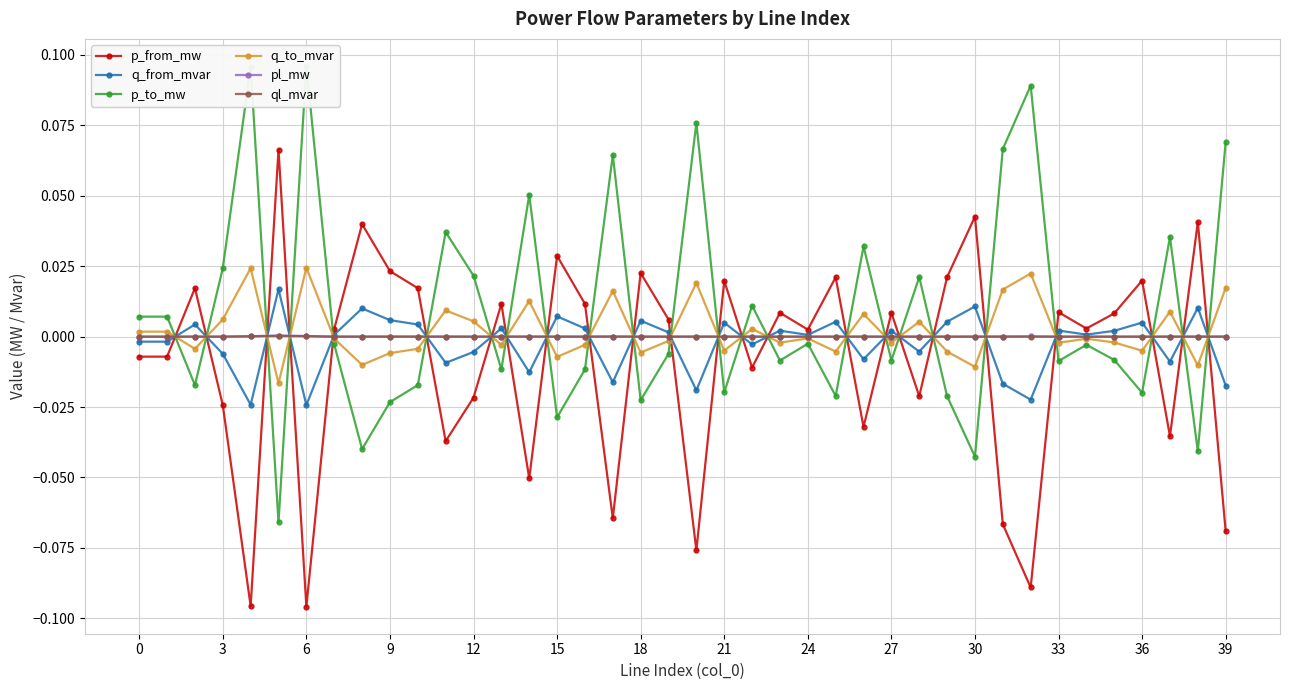

Reading right to left, transcribe all the data shown in this chart.

p_from_mw: -0.1	0.0	-0.0	0.0	0.0	0.0	0.0	-0.1	-0.1	0.0	0.0	-0.0	0.0	-0.0	0.0	0.0	0.0	-0.0	0.0	-0.1	0.0	0.0	-0.1	0.0	0.0	-0.1	0.0	-0.0	-0.0	0.0	0.0	0.0	0.0	-0.1	0.1	-0.1	-0.0	0.0	-0.0	-0.0
q_from_mvar: -0.0	0.0	-0.0	0.0	0.0	0.0	0.0	-0.0	-0.0	0.0	0.0	-0.0	0.0	-0.0	0.0	0.0	0.0	-0.0	0.0	-0.0	0.0	0.0	-0.0	0.0	0.0	-0.0	0.0	-0.0	-0.0	0.0	0.0	0.0	0.0	-0.0	0.0	-0.0	-0.0	0.0	-0.0	-0.0
p_to_mw: 0.1	-0.0	0.0	-0.0	-0.0	-0.0	-0.0	0.1	0.1	-0.0	-0.0	0.0	-0.0	0.0	-0.0	-0.0	-0.0	0.0	-0.0	0.1	-0.0	-0.0	0.1	-0.0	-0.0	0.1	-0.0	0.0	0.0	-0.0	-0.0	-0.0	-0.0	0.1	-0.1	0.1	0.0	-0.0	0.0	0.0
q_to_mvar: 0.0	-0.0	0.0	-0.0	-0.0	-0.0	-0.0	0.0	0.0	-0.0	-0.0	0.0	-0.0	0.0	-0.0	-0.0	-0.0	0.0	-0.0	0.0	-0.0	-0.0	0.0	-0.0	-0.0	0.0	-0.0	0.0	0.0	-0.0	-0.0	-0.0	-0.0	0.0	-0.0	0.0	0.0	-0.0	0.0	0.0
pl_mw: 0.0	0.0	0.0	0.0	0.0	0.0	0.0	0.0	0.0	0.0	0.0	0.0	0.0	0.0	0.0	0.0	0.0	0.0	0.0	0.0	0.0	0.0	0.0	0.0	0.0	0.0	0.0	0.0	0.0	0.0	0.0	0.0	0.0	0.0	0.0	0.0	0.0	0.0	0.0	0.0
ql_mvar: 0.0	0.0	0.0	0.0	0.0	-0.0	0.0	0.0	0.0	0.0	0.0	0.0	0.0	0.0	0.0	-0.0	0.0	0.0	0.0	0.0	0.0	0.0	0.0	0.0	0.0	0.0	0.0	0.0	0.0	0.0	0.0	0.0	-0.0	0.0	0.0	0.0	0.0	0.0	0.0	0.0